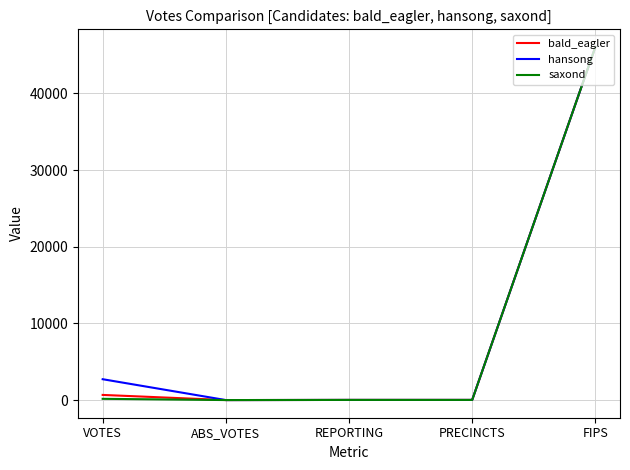

What is the difference between the saxond values at ABS_VOTES and VOTES?

163